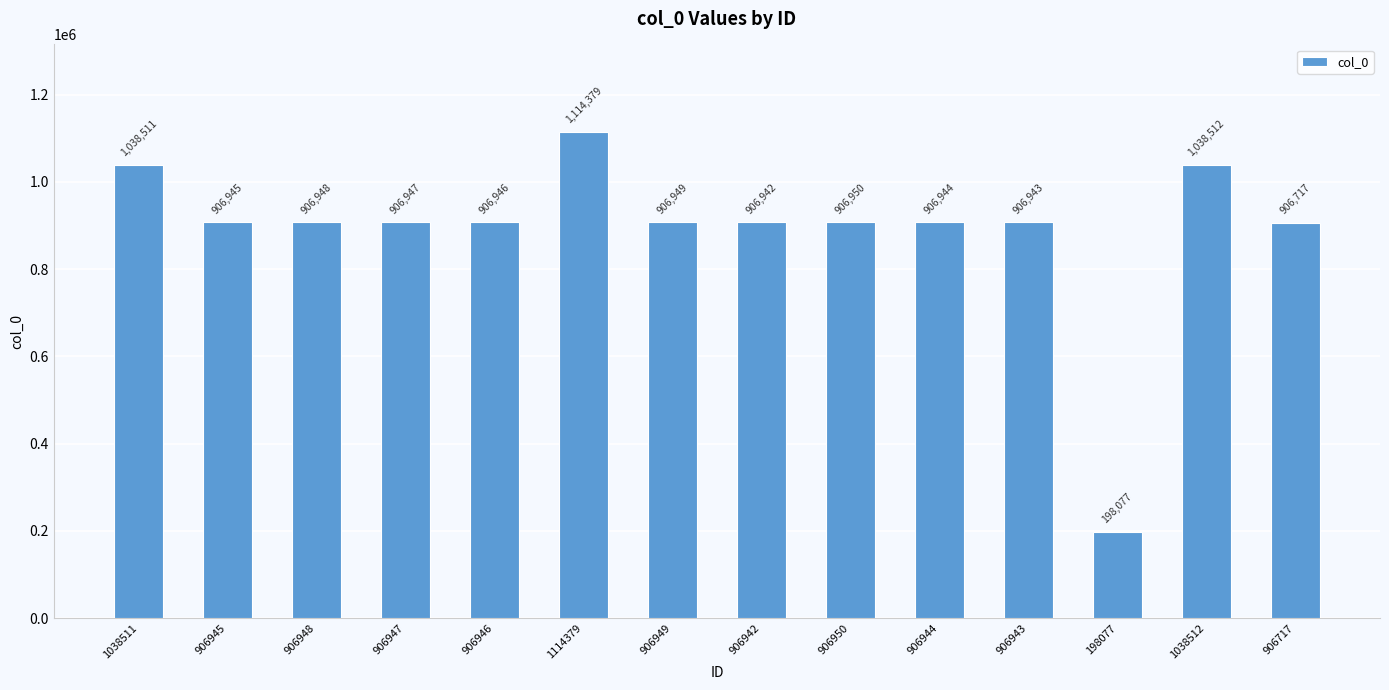

Rank the categories by value from lowest to highest.

198077, 906717, 906942, 906943, 906944, 906945, 906946, 906947, 906948, 906949, 906950, 1038511, 1038512, 1114379